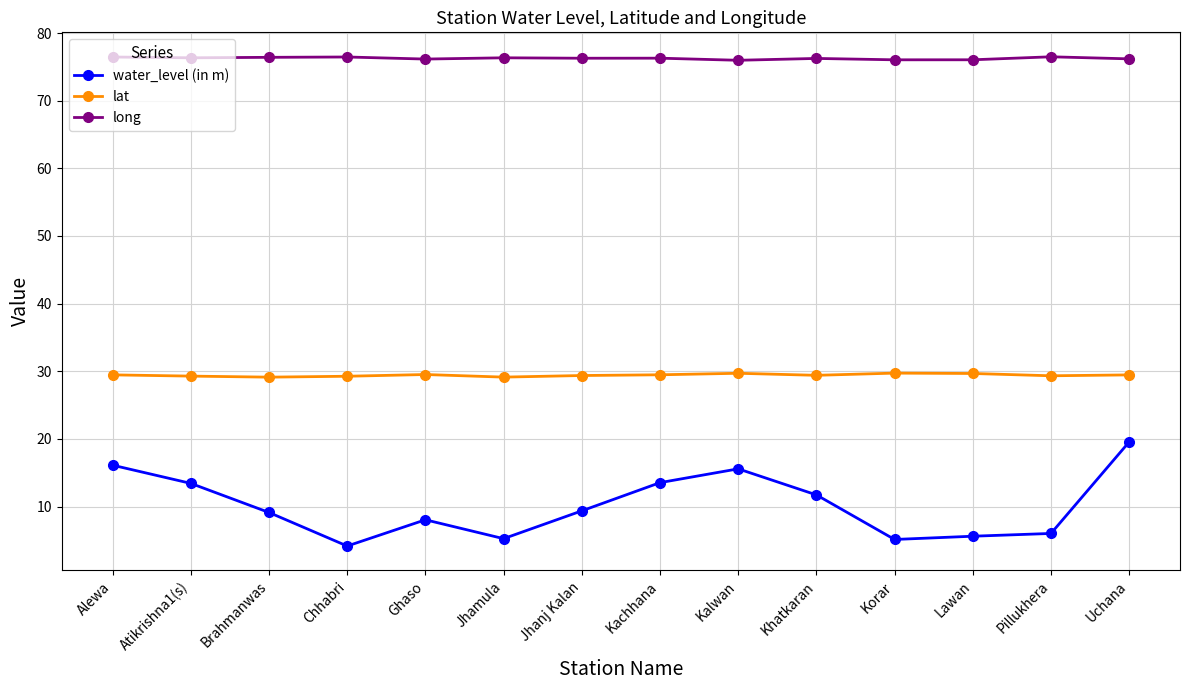

Which series changed the most between Ghaso and Kalwan?

water_level (in m)